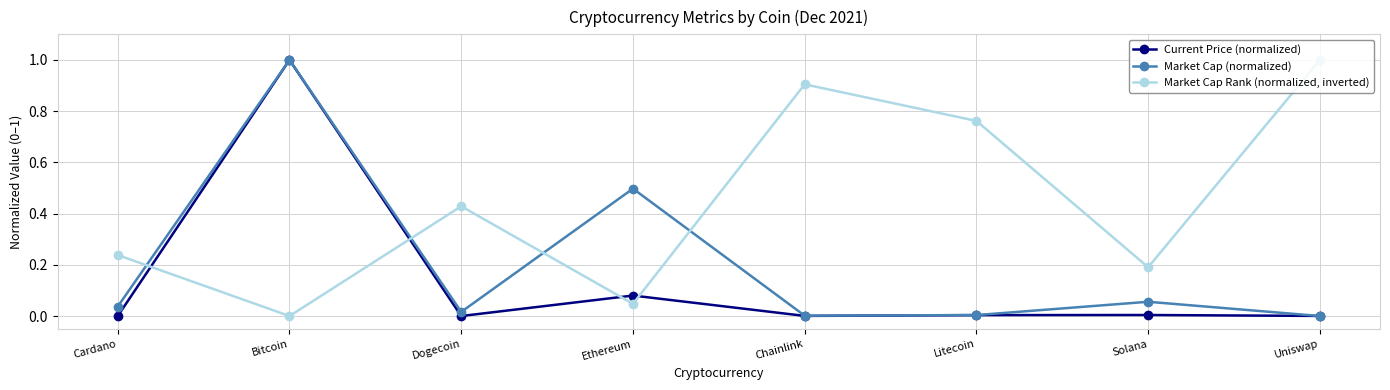

Which category has the highest value in the Market Cap Rank (normalized, inverted) series?

Uniswap